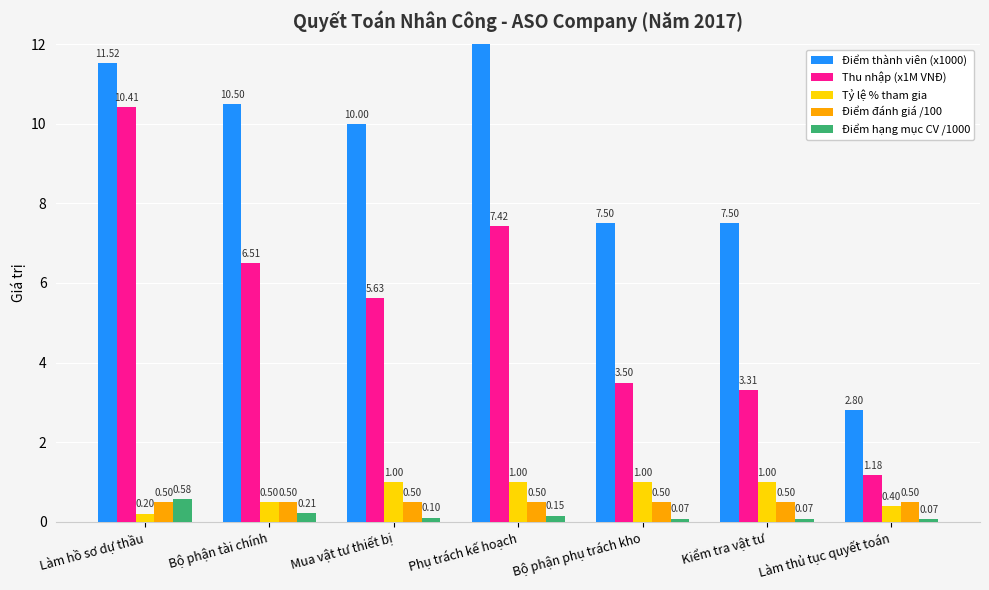

What is the difference between the Điểm thành viên (x1000) values at Làm hồ sơ dự thầu and Làm thủ tục quyết toán?

8.7